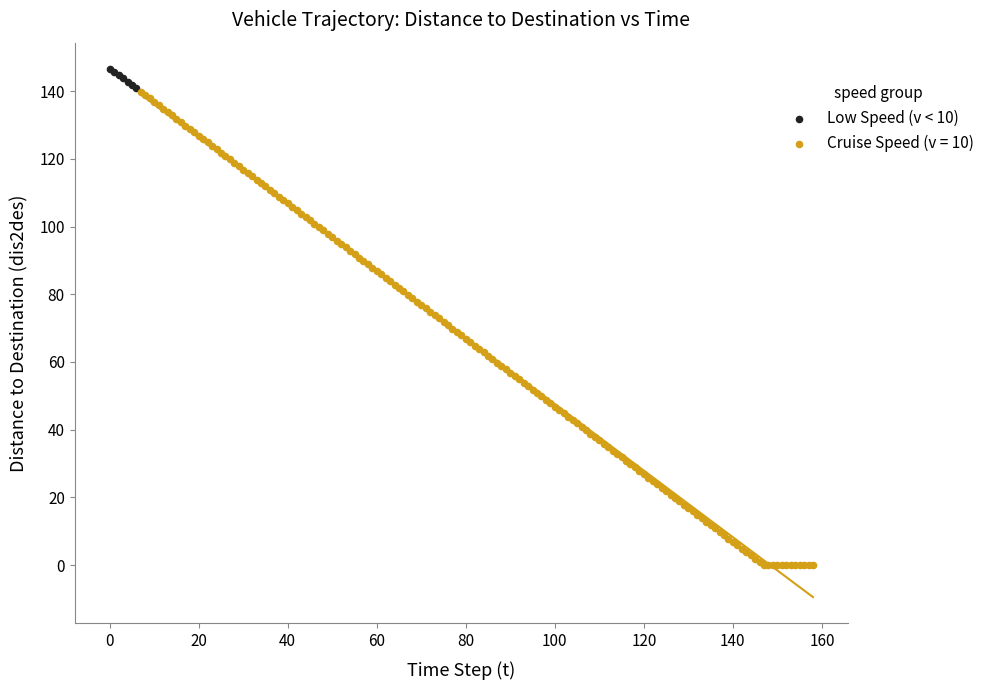

Which series reaches the minimum Y coordinate?

Cruise Speed (v = 10)